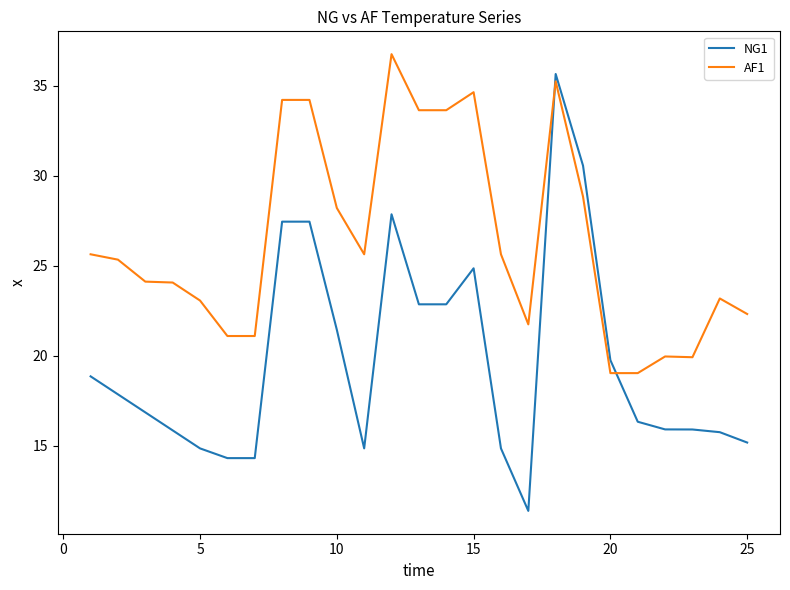

How many times do AF1 and NG1 cross each other?

2